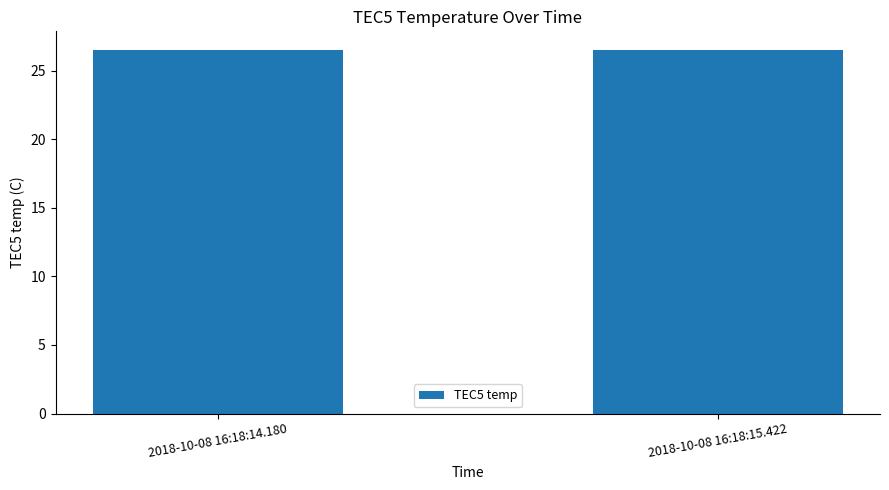

Count the number of data series in this chart.

1